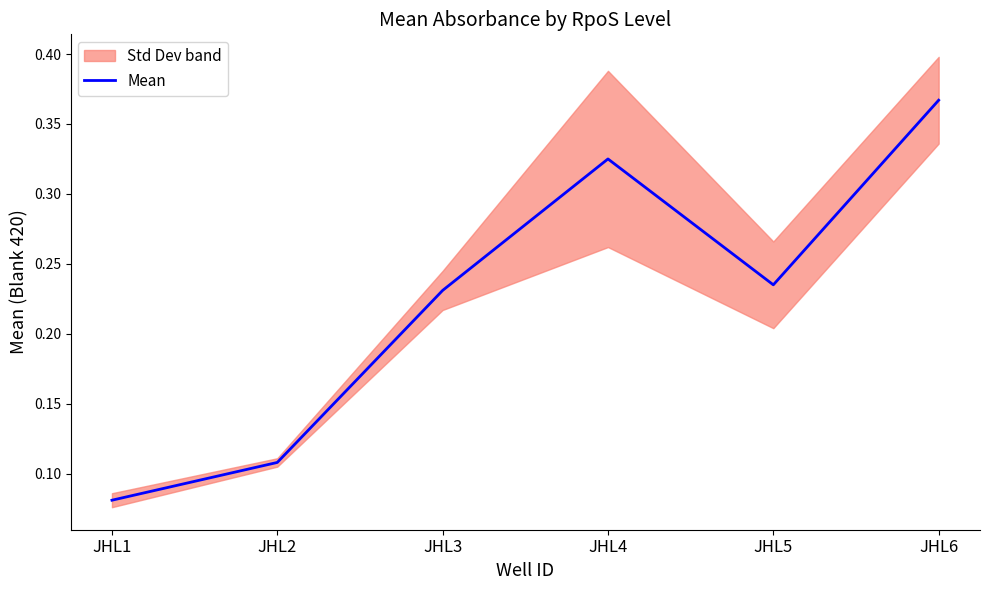

Reading right to left, what are all the values shown in this chart?

0.4	0.2	0.3	0.2	0.1	0.1